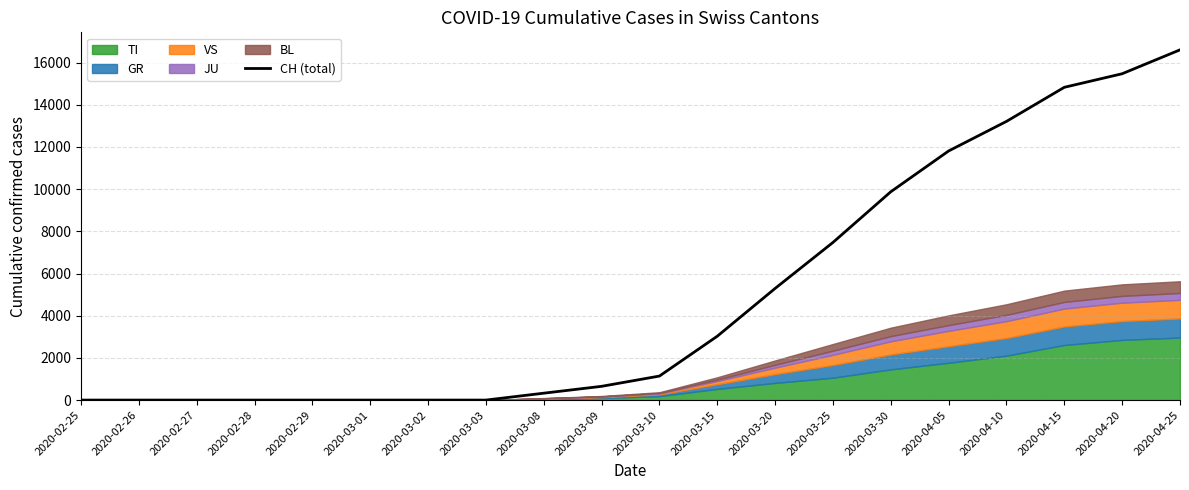

At which label does CH (total) reach its peak?

2020-04-25